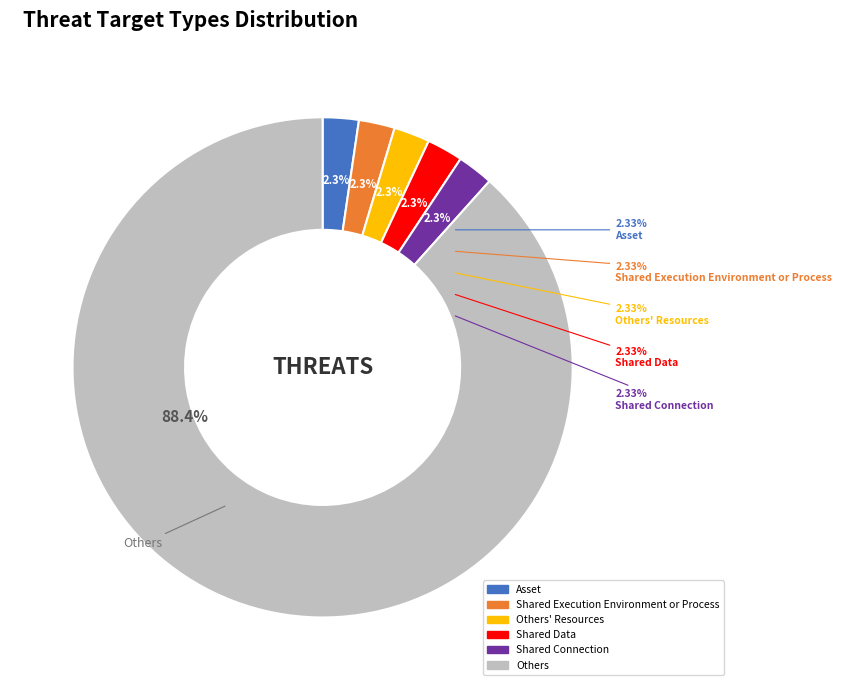

Does any single category account for the majority?

Yes